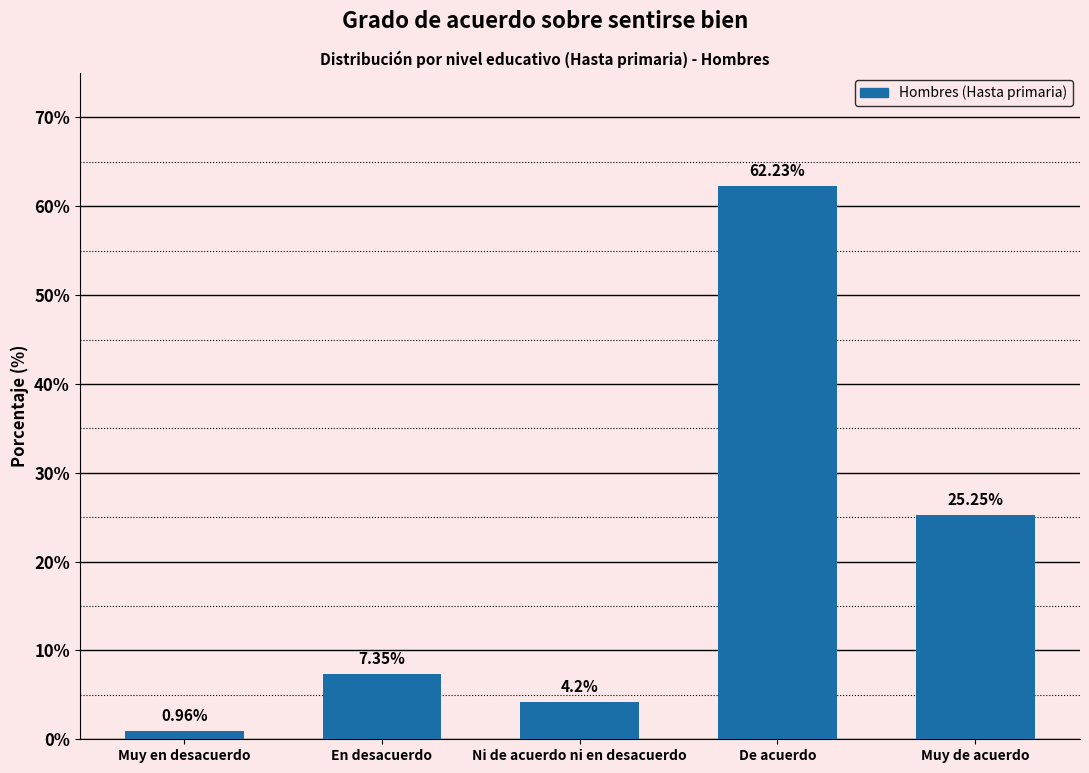

Where does the data first go above 7?

En desacuerdo